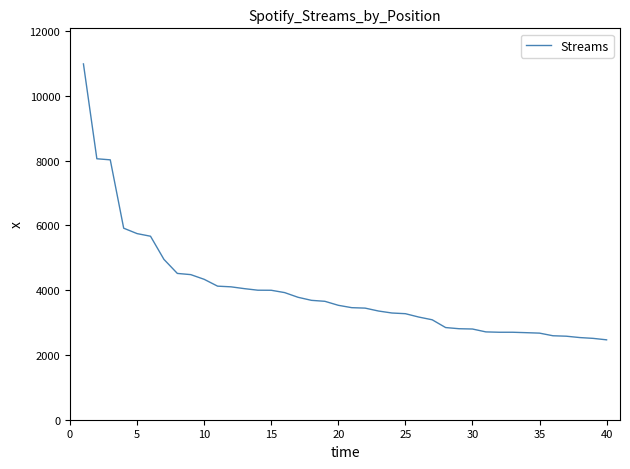

What is the maximum value shown in the chart?

10983